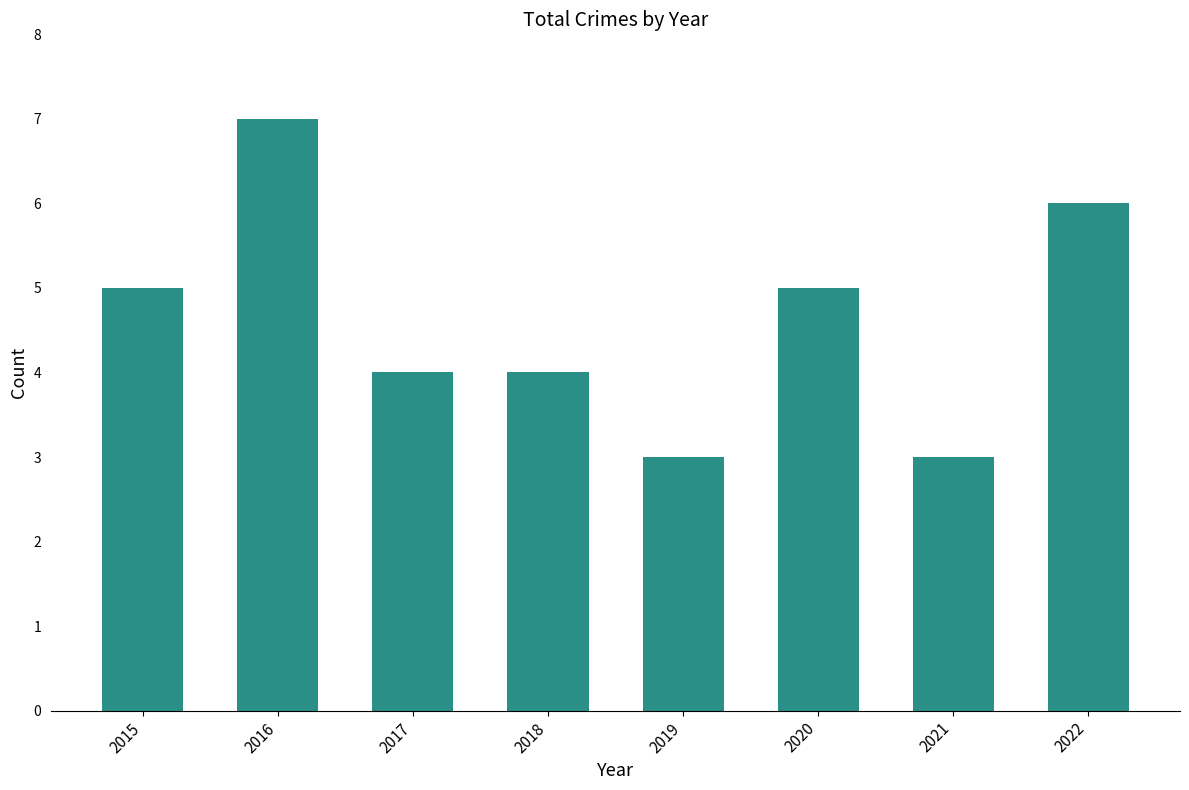

Read the value at 2016.

7